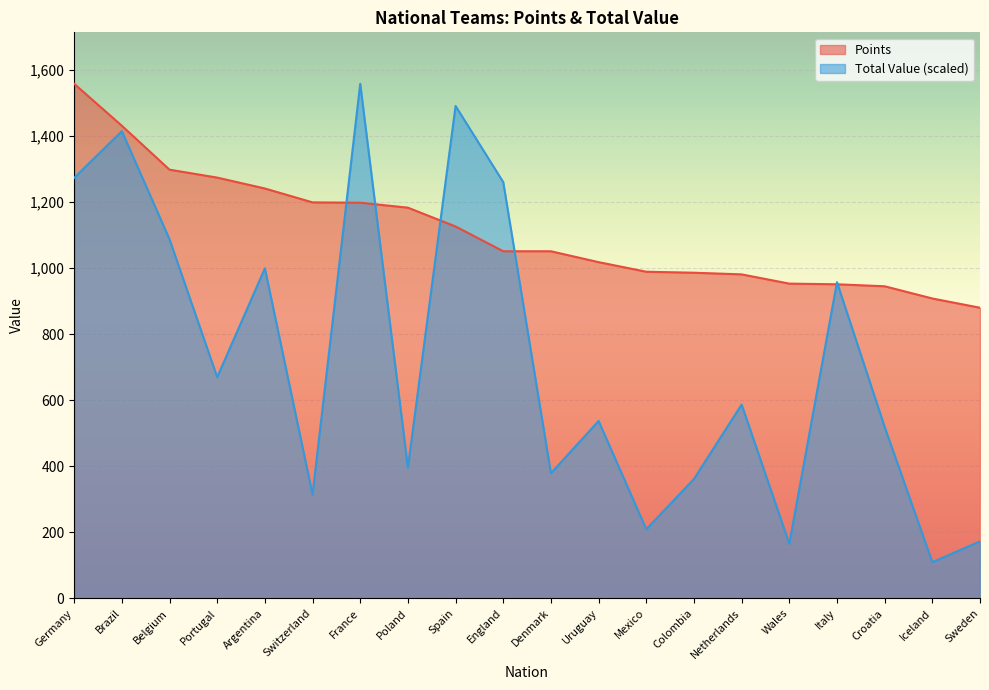

What position from the left is Mexico?

13